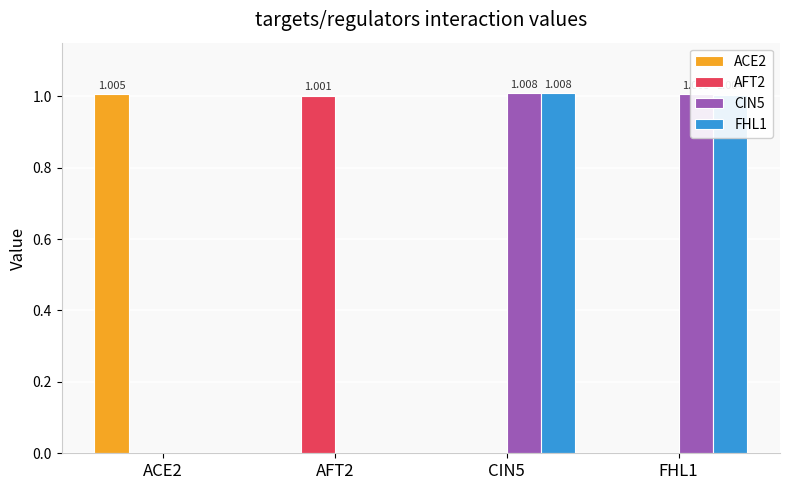

What is the maximum value shown in the chart?

1.0